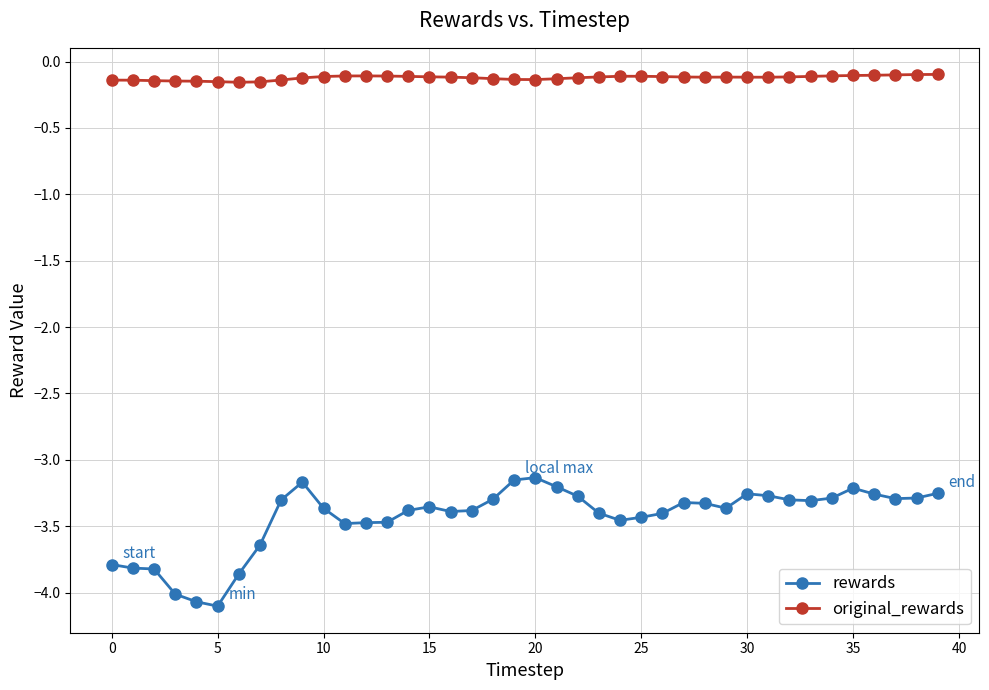

Does the chart display data point markers on the line(s)?

Yes